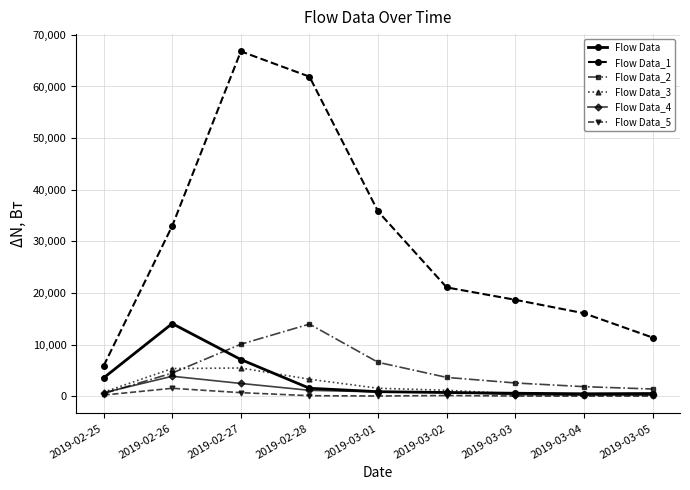

True or false: Flow Data_2 has more than 0 points higher than both neighbors.

True